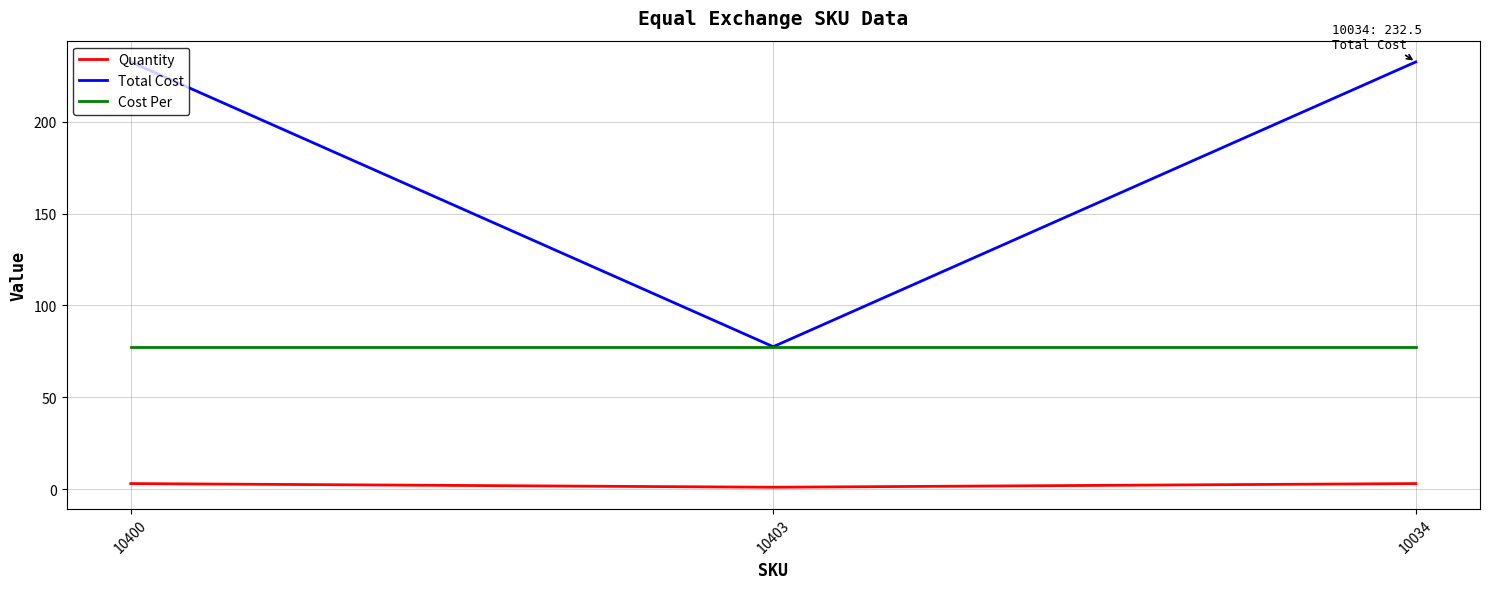

What is the total value across all series at 10400?

313.0